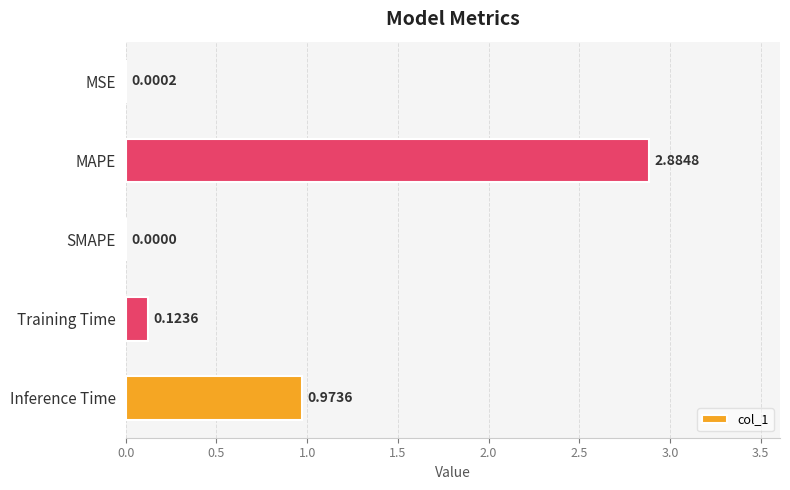

At which label is the value closest to 1?

Inference Time